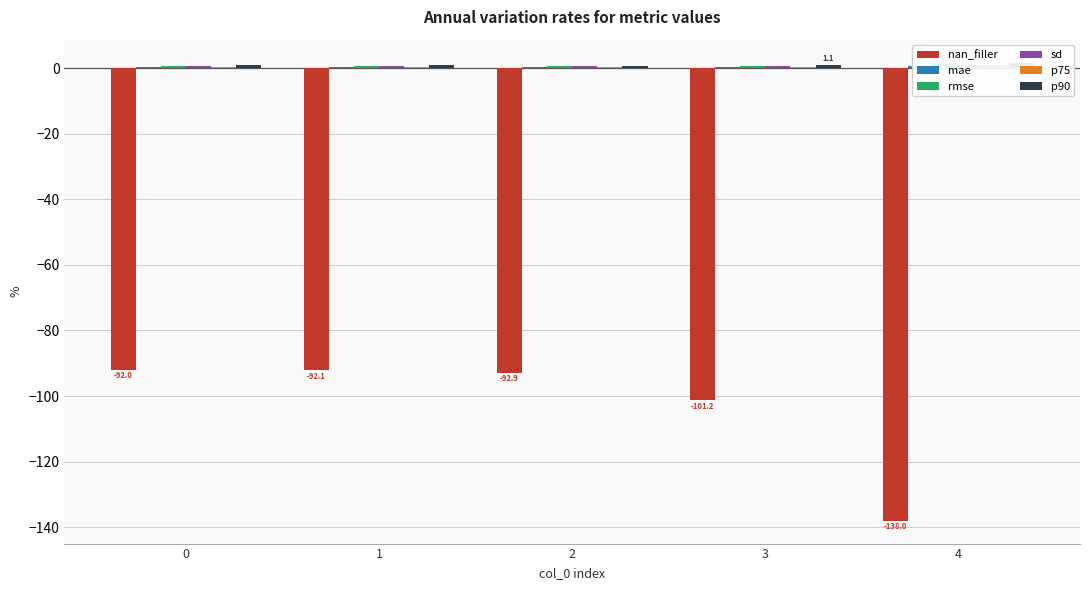

Reading left to right, list all the values displayed in this chart.

nan_filler: -92.0	-92.1	-92.9	-101.2	-138.0
mae: 0.2	0.2	0.2	0.3	0.6
rmse: 0.6	0.6	0.6	0.7	1.1
sd: 0.6	0.6	0.6	0.7	0.9
p75: 0.3	0.3	0.3	0.4	0.8
p90: 0.8	0.8	0.8	1.1	1.7